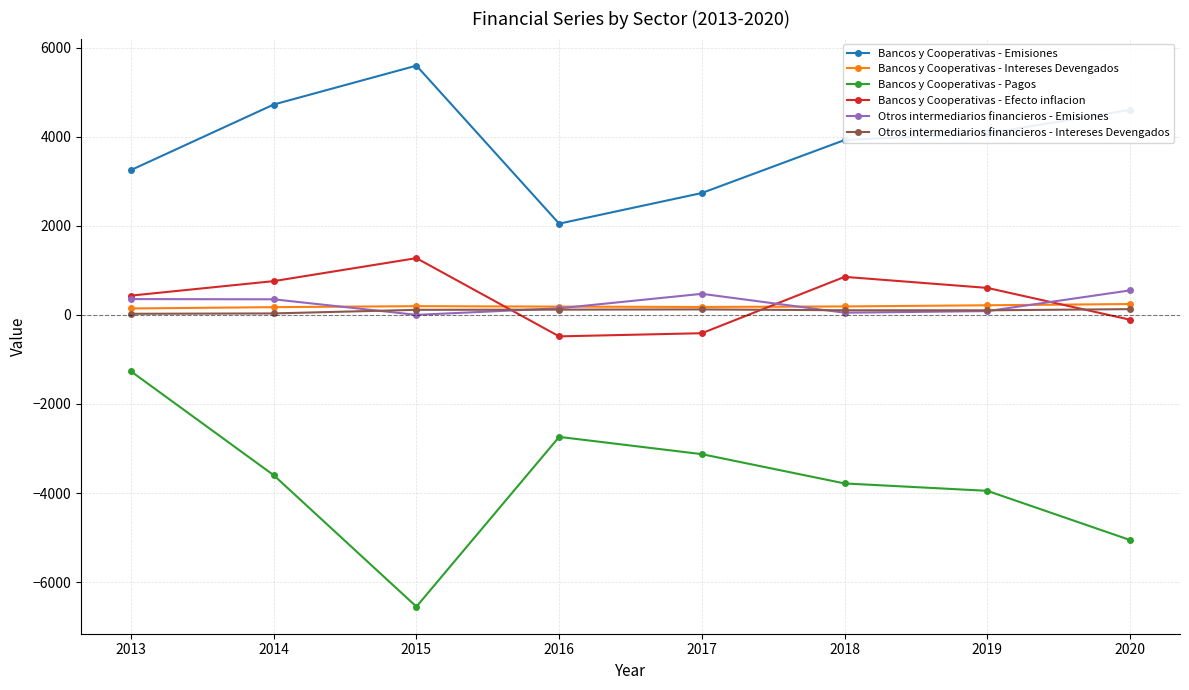

What is the approximate value of Bancos y Cooperativas - Pagos at 2015, to the nearest 10?

-6550